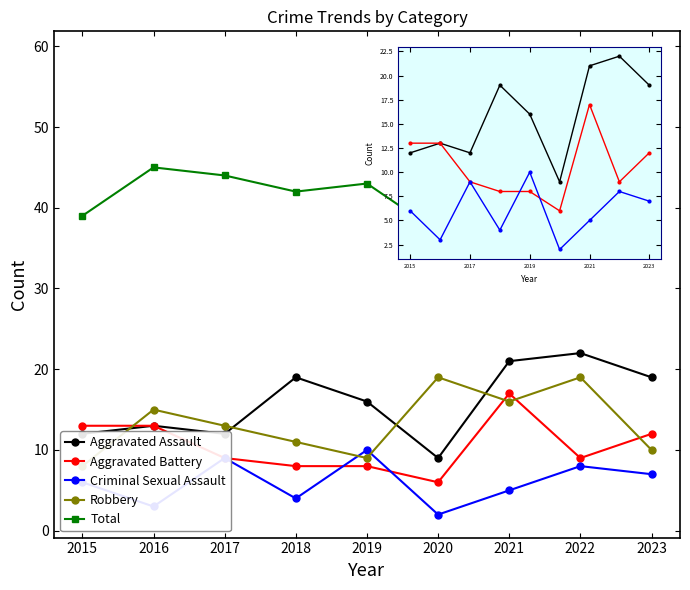

Which series has the largest total across all categories?

Total